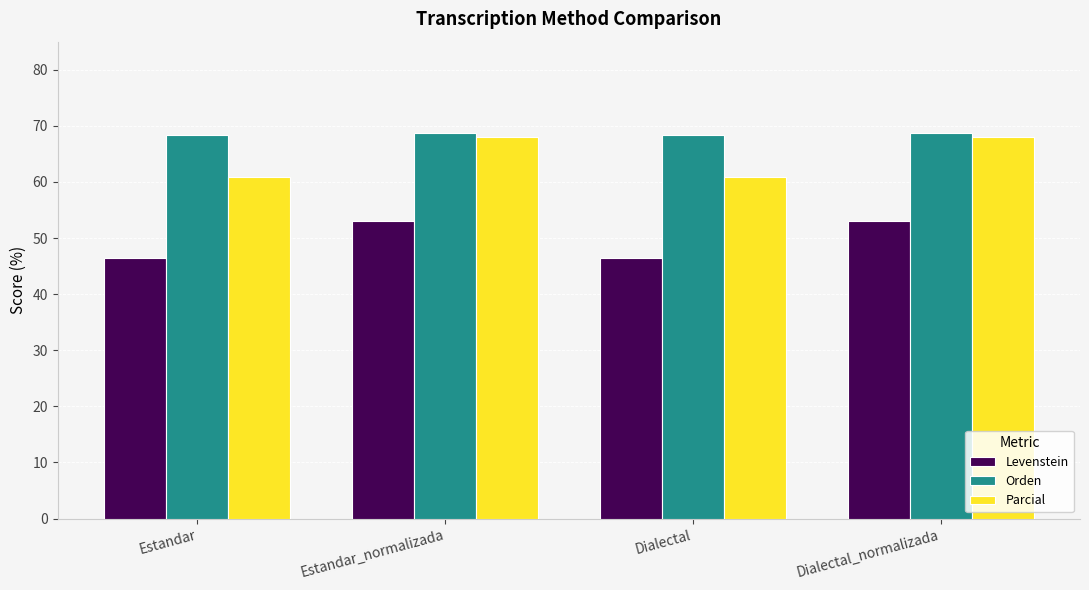

True or false: Parcial has a value of 68.1 at Estandar_normalizada.

True